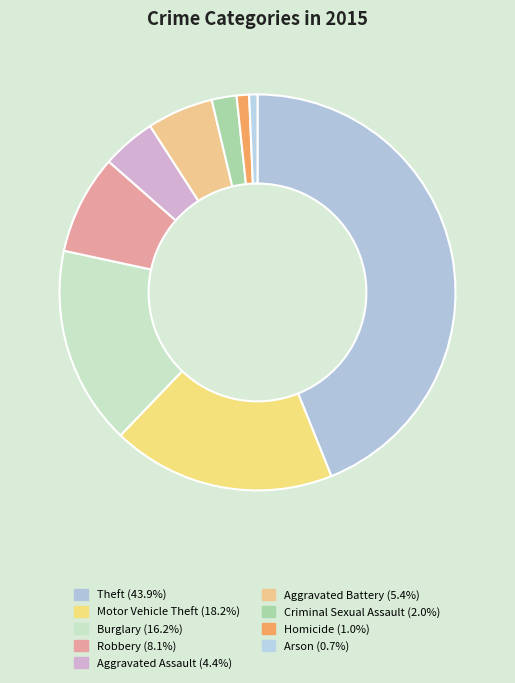

Which has a higher value, Motor Vehicle Theft or Aggravated Assault?

Motor Vehicle Theft